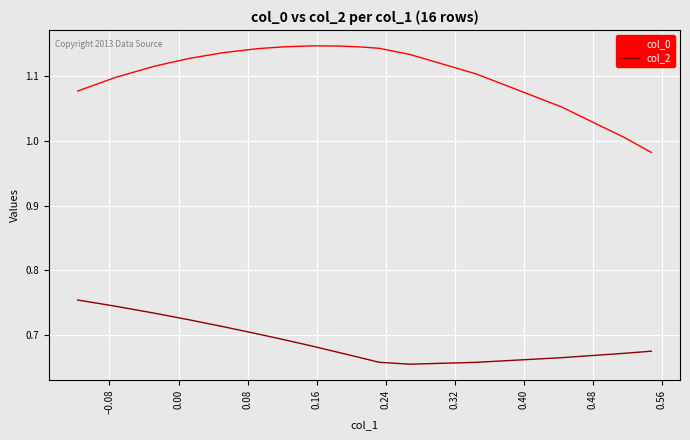

At how many categories does at least one series exceed 0?

16